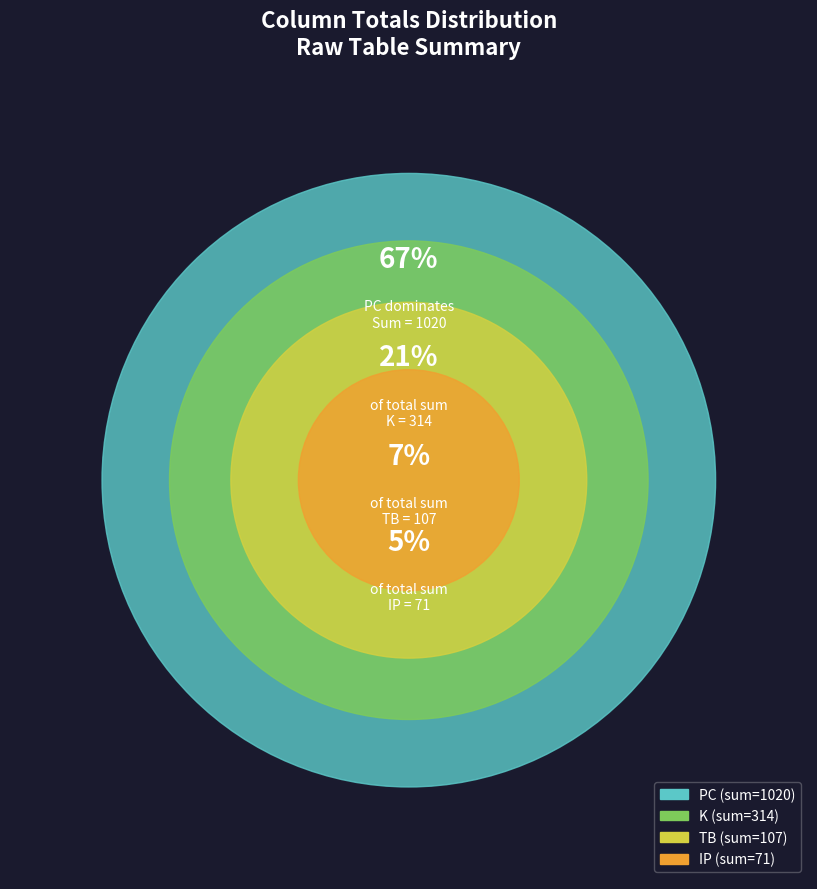

Do IP (sum) and PC (sum) together represent more than half of the pie?

Yes